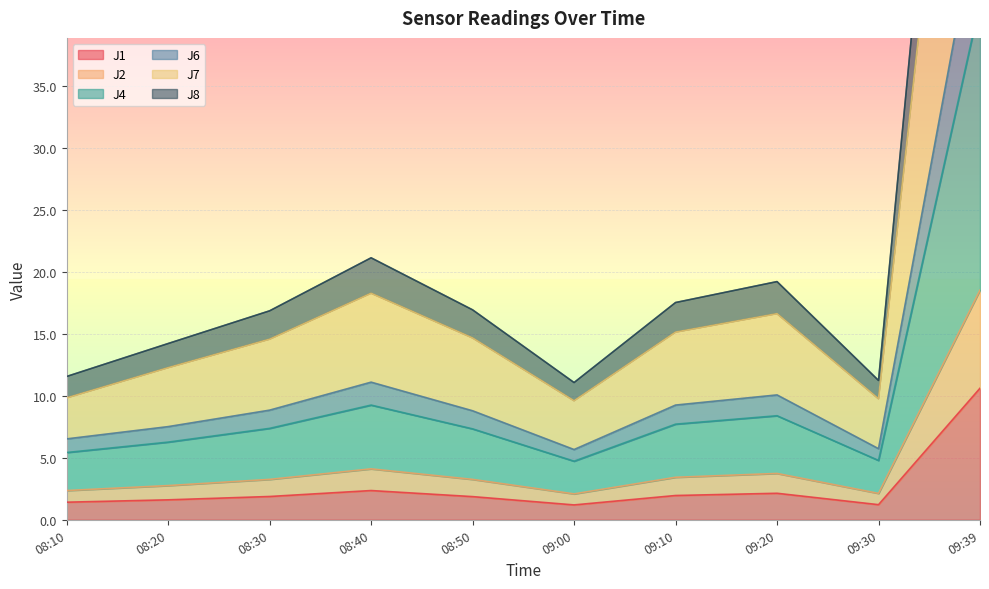

True or false: J1 has a value of 1.9 at 08:50.

True